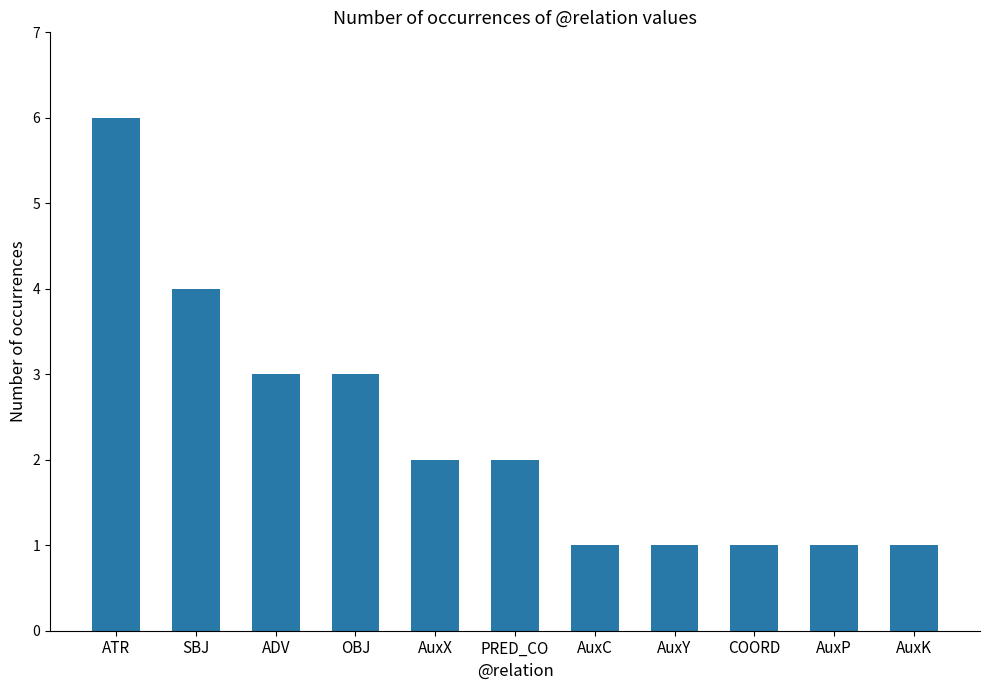

Is it true that the value at AuxP is 1?

True